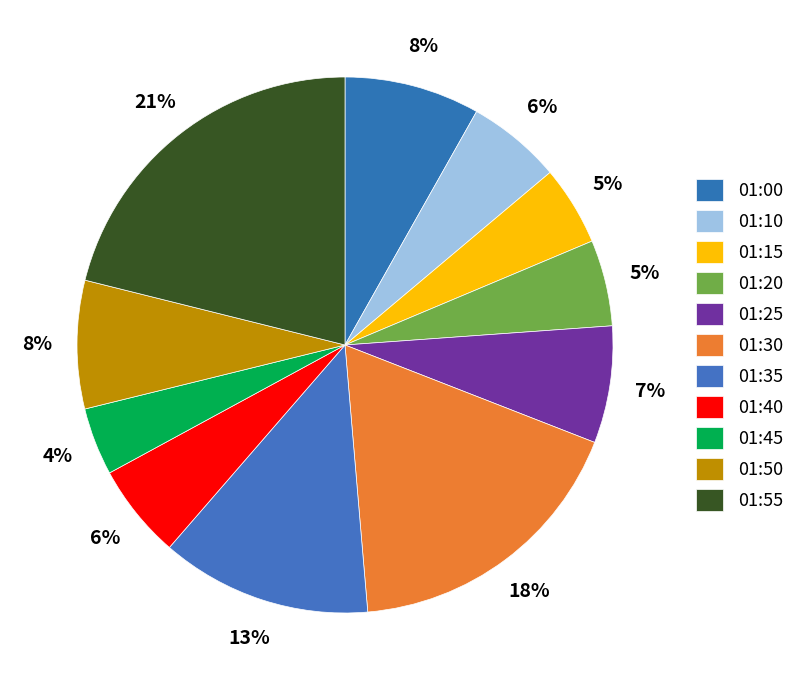

What is the ratio of the value at 01:30 to the value at 01:00?

2.2